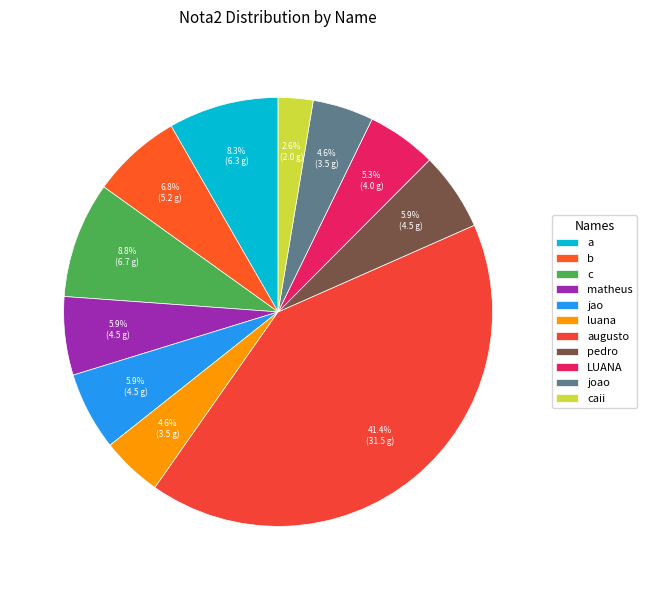

Is there any slice that represents more than half of the pie?

No